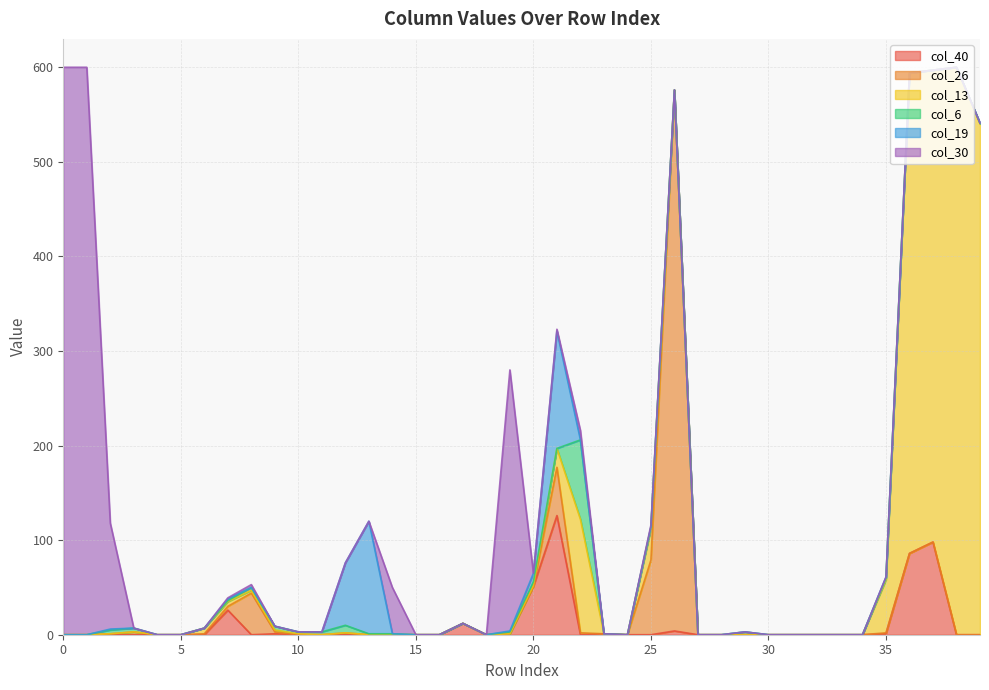

Reading left to right, transcribe all the data shown in this chart.

col_40: 0	0	0	0	0	0	0	26	0	1	0	0	0	0	0	0	0	12	0	1	51	126	0	1	0	0	4	0	0	0	0	0	0	0	0	1	86	98	0	0
col_26: 0	0	1	3	0	0	1	4	44	2	0	0	2	0	0	0	0	0	0	0	0	51	2	0	0	79	572	0	0	0	0	0	0	0	0	1	0	0	0	0
col_13: 0	0	0	0	0	0	6	5	3	2	1	0	0	0	0	0	0	0	0	0	1	20	120	0	0	33	0	0	0	0	0	0	0	0	0	56	508	499	600	540
col_6: 0	0	4	4	0	0	0	1	3	4	2	3	8	1	1	0	0	0	0	2	4	0	84	0	0	2	0	0	0	3	0	0	0	0	0	2	0	0	0	1
col_19: 0	0	1	0	0	0	0	2	0	0	0	0	66	119	0	0	0	0	0	1	9	124	0	0	0	0	0	0	0	0	0	0	0	0	0	1	0	0	0	0
col_30: 600	600	112	0	0	0	0	1	3	0	0	0	0	0	49	0	0	0	0	276	0	2	10	0	0	2	0	0	0	0	0	0	0	0	0	0	0	0	0	0